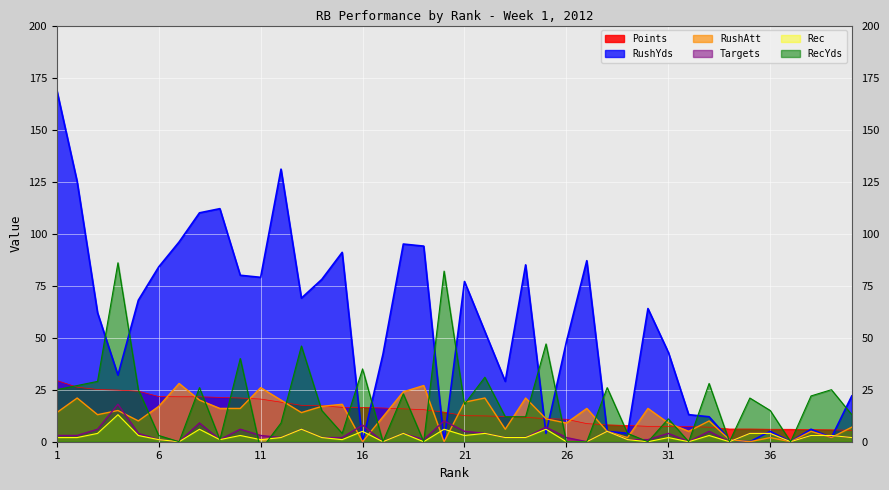

What is the maximum value for Targets?

18.0